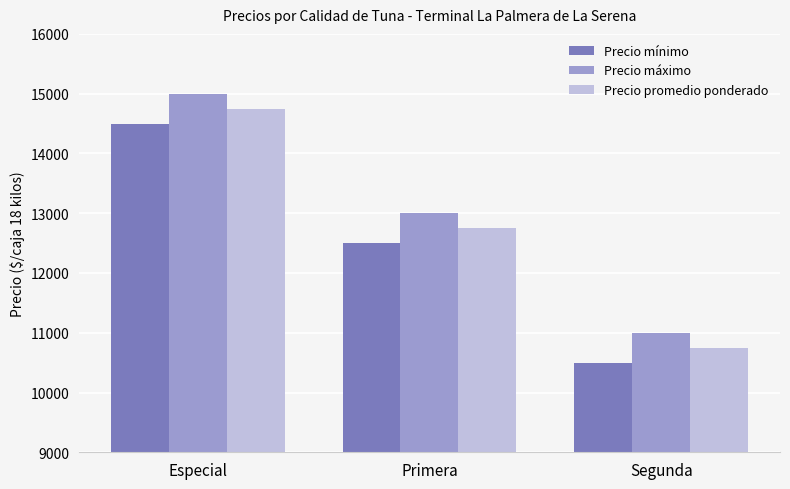

Count the number of categories in the chart.

3